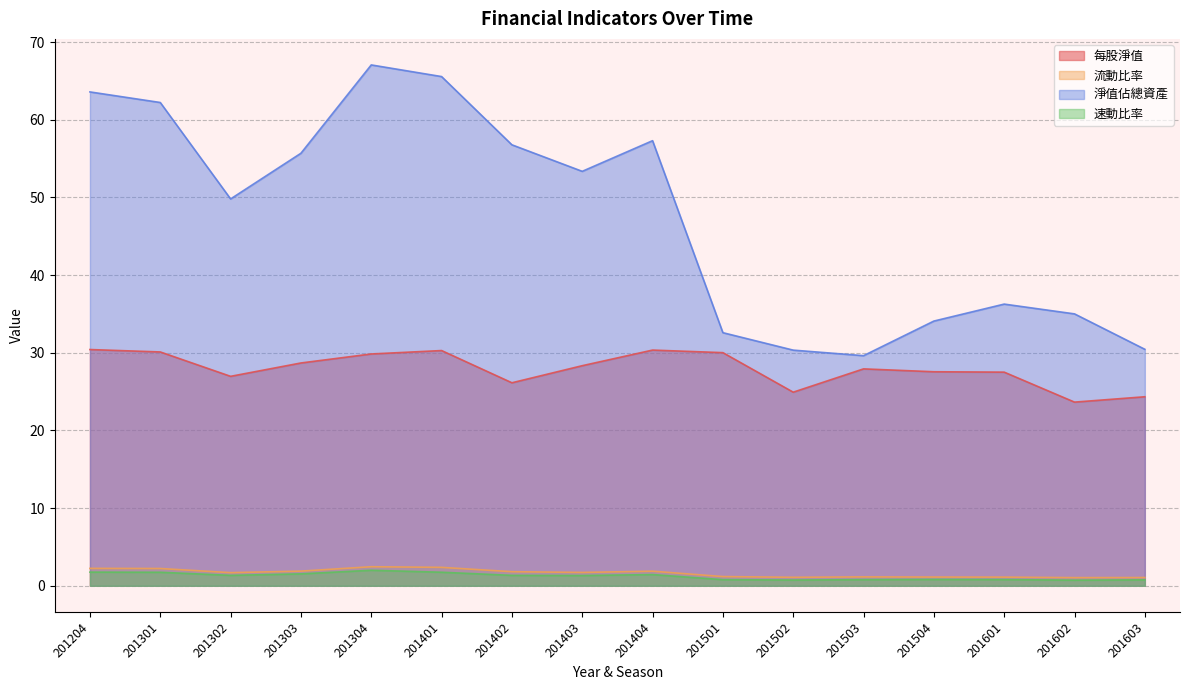

Which series has the largest total across all categories?

淨值佔總資產